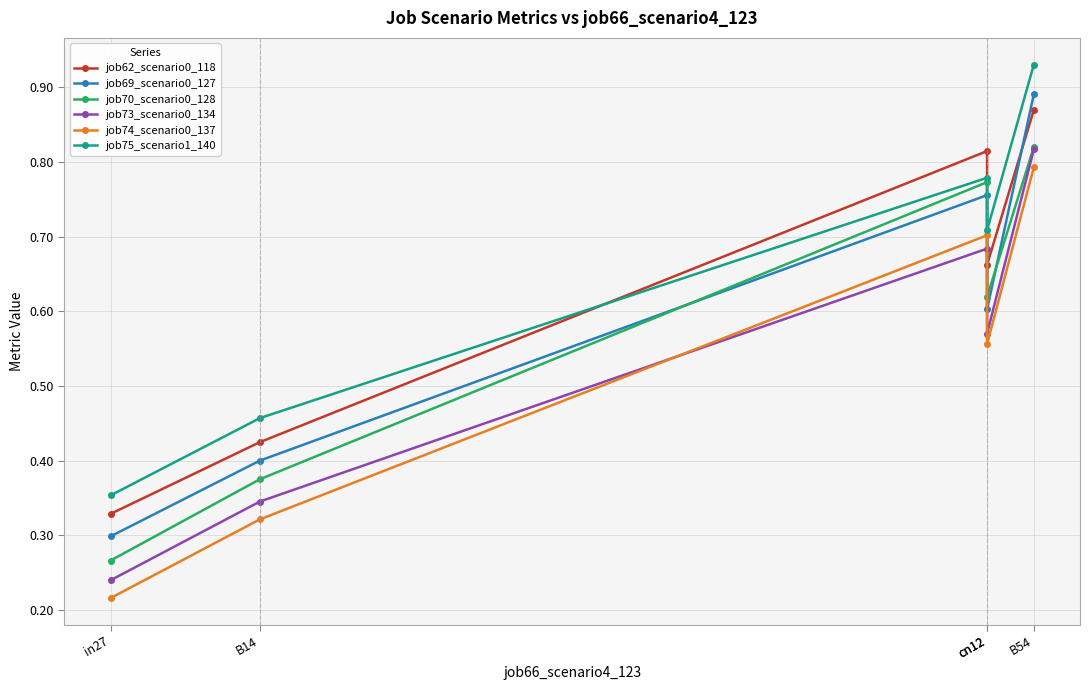

After their last crossing, which series has the higher values: job69_scenario0_127 or job62_scenario0_118?

job69_scenario0_127